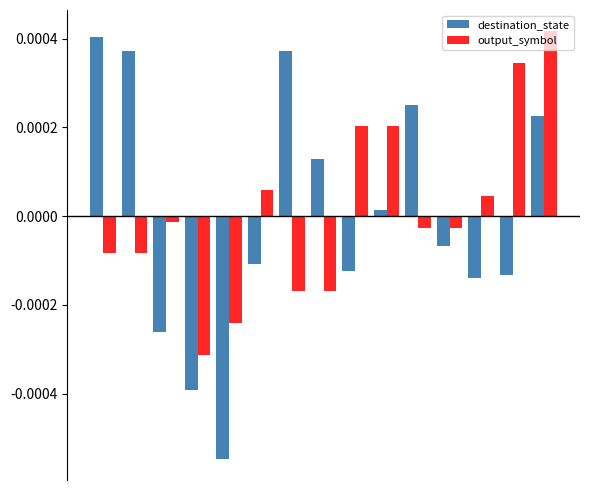

List the series in order of their overall mean, lowest first.

destination_state, output_symbol